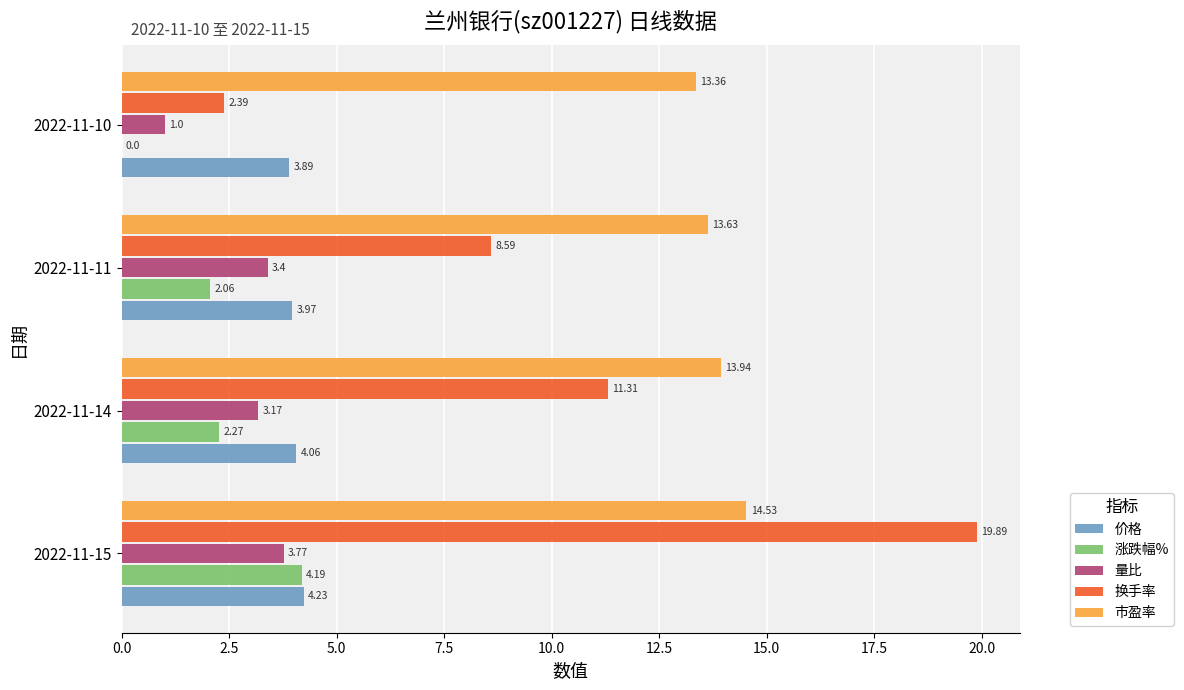

Between 2022-11-11 and 2022-11-10, which series saw the biggest shift?

换手率